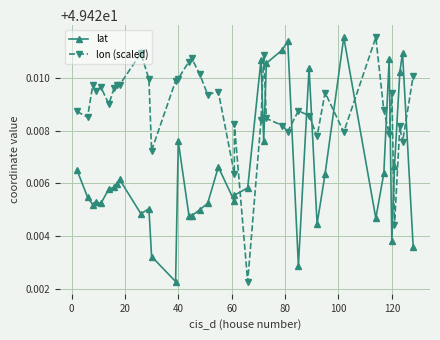

What are all the series names shown in the legend?

lat, lon (scaled)